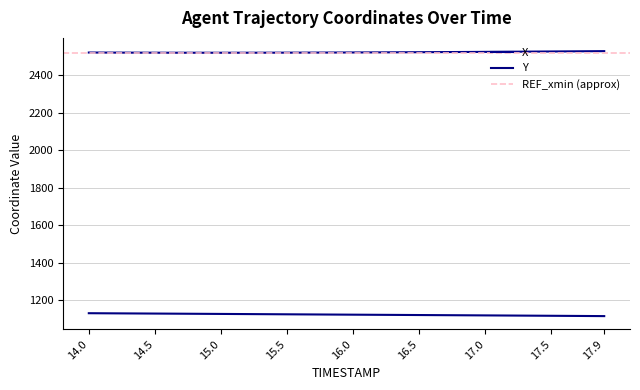

What is the difference between the highest and lowest values at 16.3?

1400.2